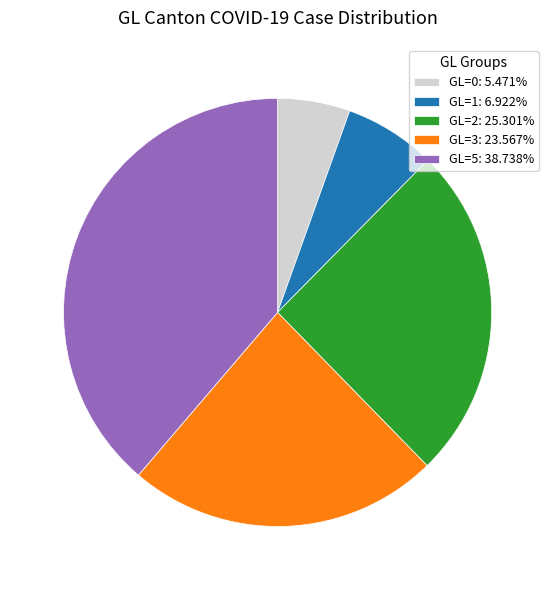

What is the ratio of the value at GL=3: 23.567% to the value at GL=2: 25.301%?

0.9